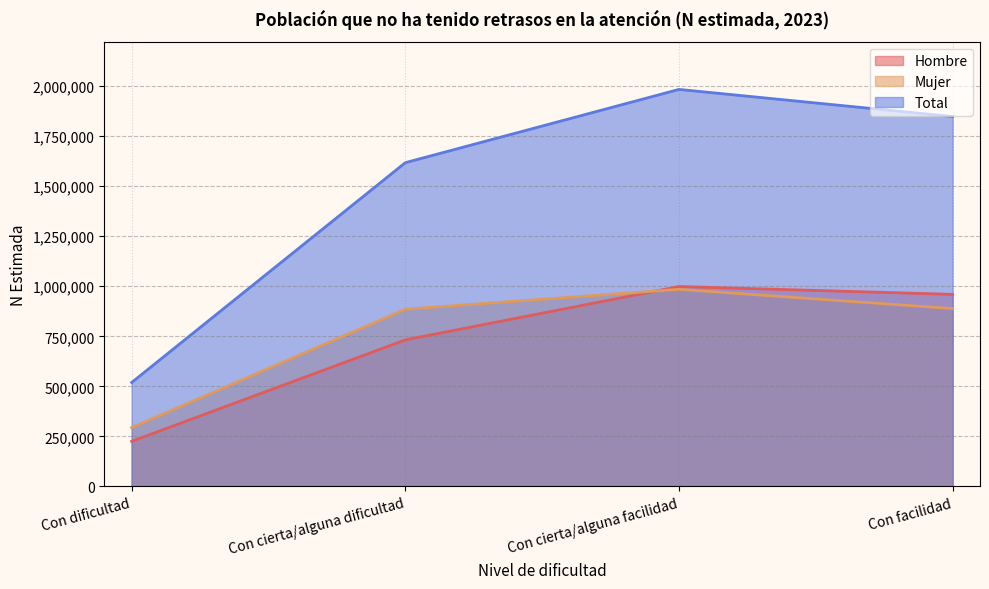

At which label is Total closest to 1251466?

Con cierta/alguna dificultad